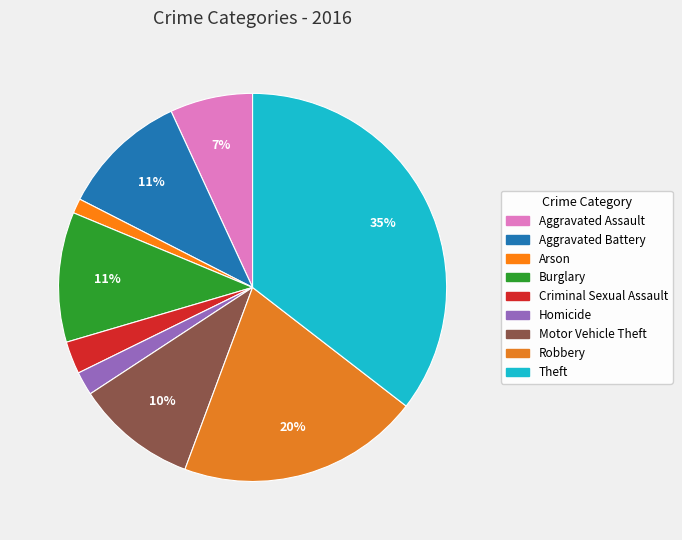

Approximately how many times larger is the value at Aggravated Assault compared to Burglary?

0.6